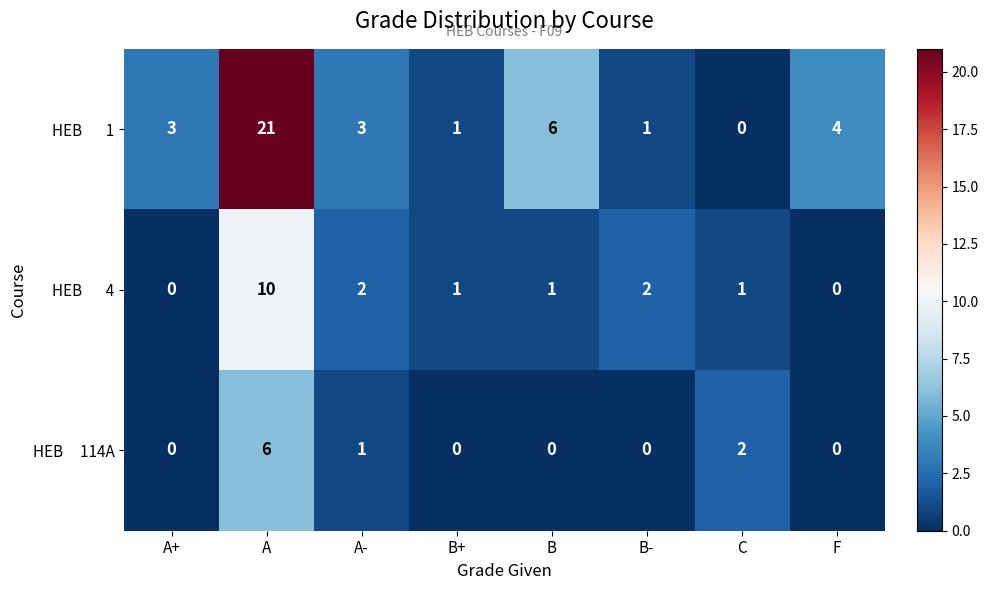

What is the greatest value displayed?

21